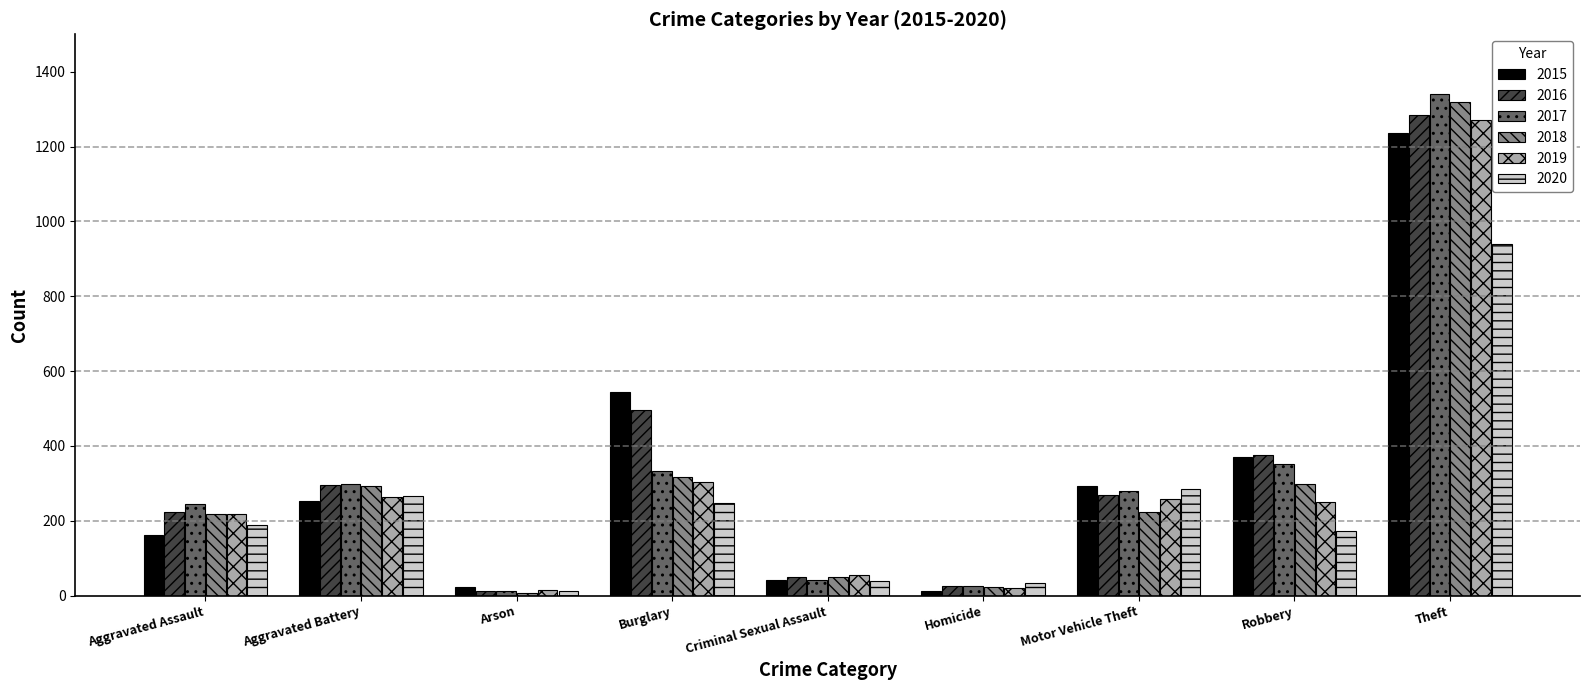

What position from the right is Criminal Sexual Assault?

5